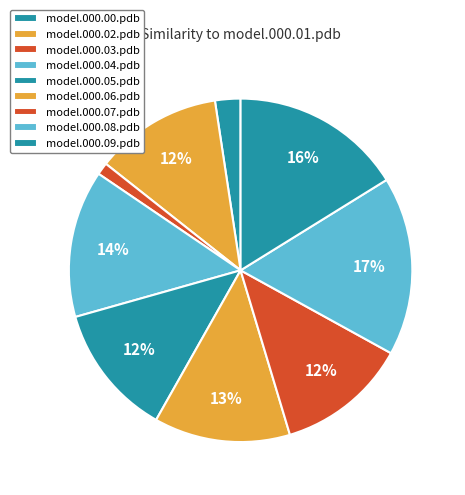

To the nearest percent, what percentage of the pie is model.000.08.pdb?

17%